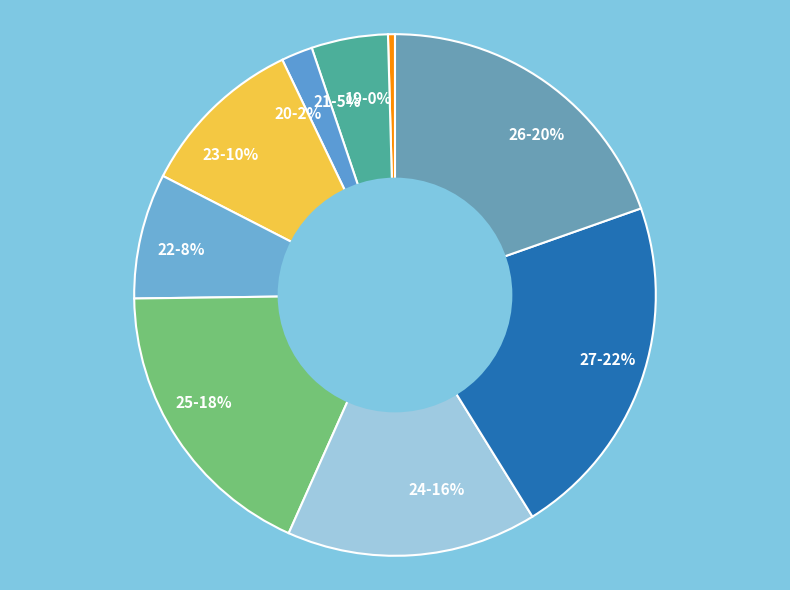

Does 26 account for over 50% of the chart?

No